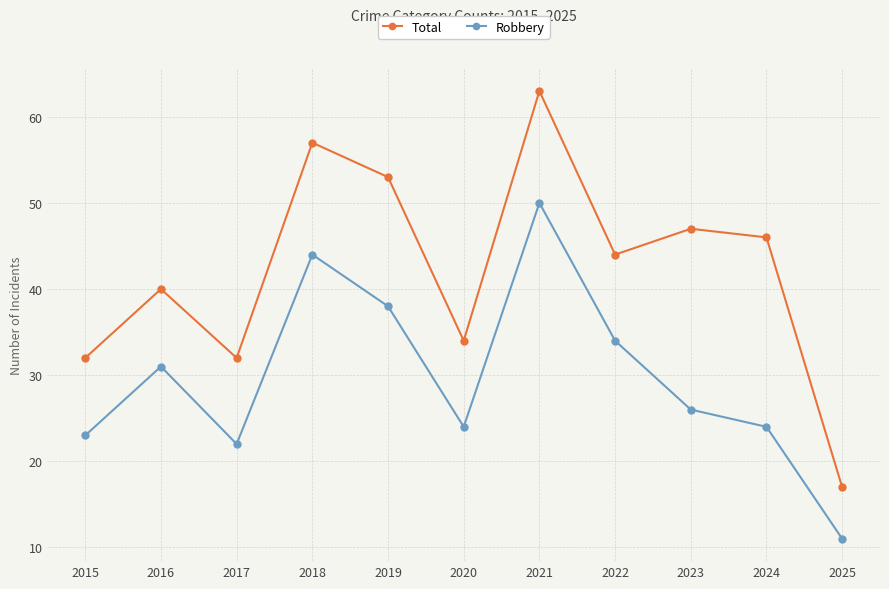

Which category has the highest value in the Total series?

2021